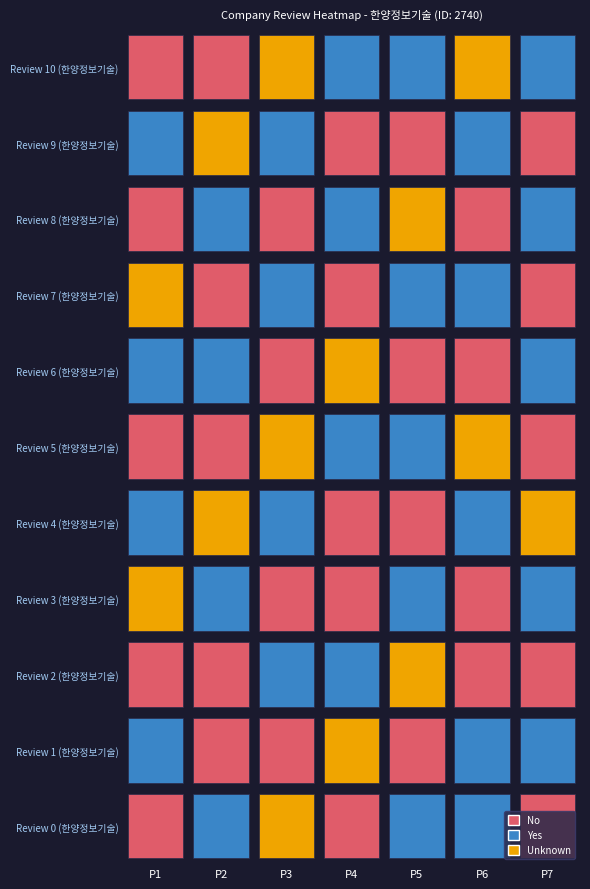

At which category is the sum across all series the highest?

2